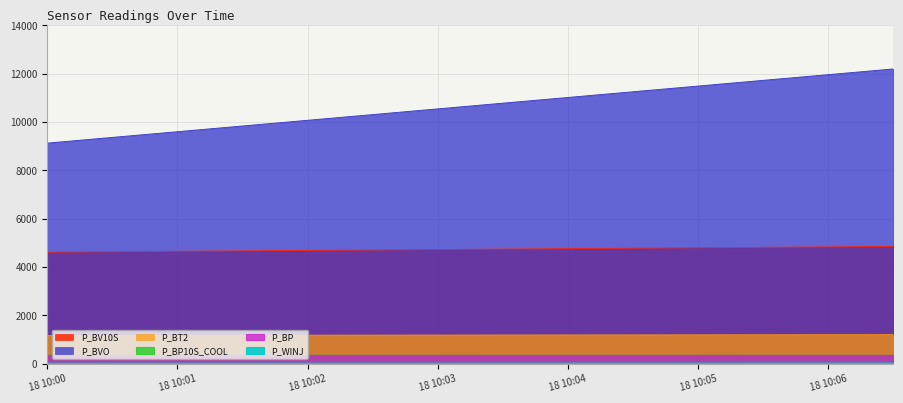

True or false: P_BT2 and P_BP10S_COOL intersect in this chart.

False